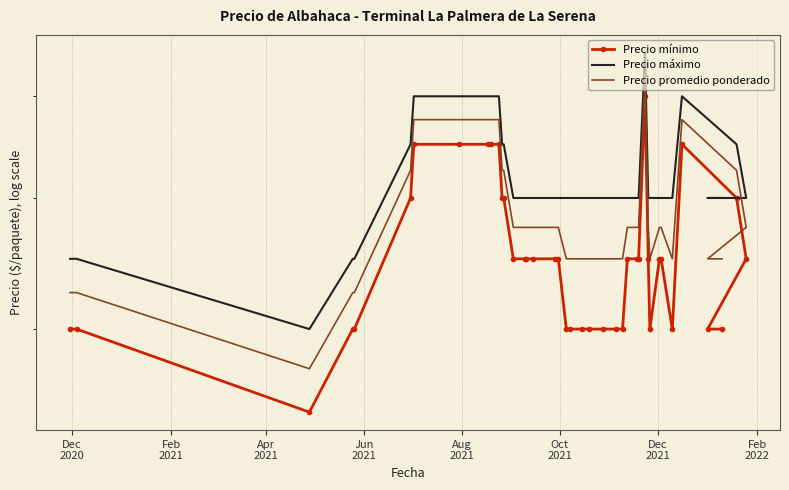

Is the value of Precio mínimo at 23 greater than the value of Precio máximo at 22?

No